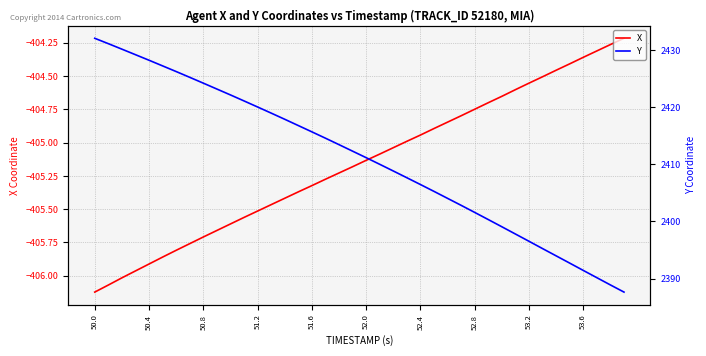

Reading right to left, what are all the values shown in this chart?

X: -404.2	-404.3	-404.3	-404.4	-404.4	-404.5	-404.5	-404.6	-404.6	-404.7	-404.7	-404.7	-404.8	-404.8	-404.9	-404.9	-405.0	-405.0	-405.1	-405.1	-405.2	-405.2	-405.3	-405.3	-405.4	-405.4	-405.5	-405.5	-405.6	-405.6	-405.7	-405.7	-405.8	-405.8	-405.9	-405.9	-406.0	-406.0	-406.1	-406.1
Y: 2387.6	2388.9	2390.2	2391.4	2392.7	2394.0	2395.2	2396.5	2397.8	2399.1	2400.3	2401.6	2402.8	2404.0	2405.2	2406.4	2407.6	2408.8	2410.0	2411.2	2412.3	2413.4	2414.6	2415.7	2416.8	2417.9	2418.9	2420.0	2421.1	2422.1	2423.2	2424.2	2425.2	2426.2	2427.2	2428.2	2429.2	2430.1	2431.1	2432.0